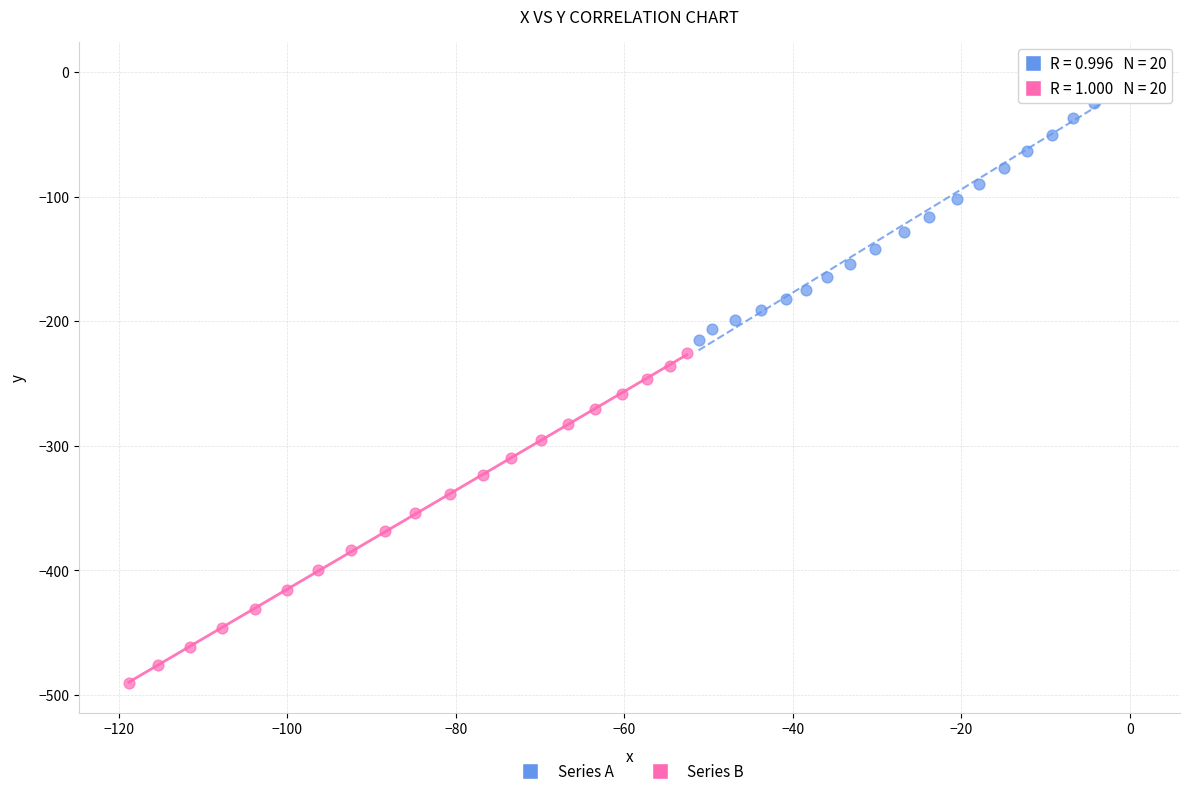

Which series reaches the maximum Y coordinate?

Series A